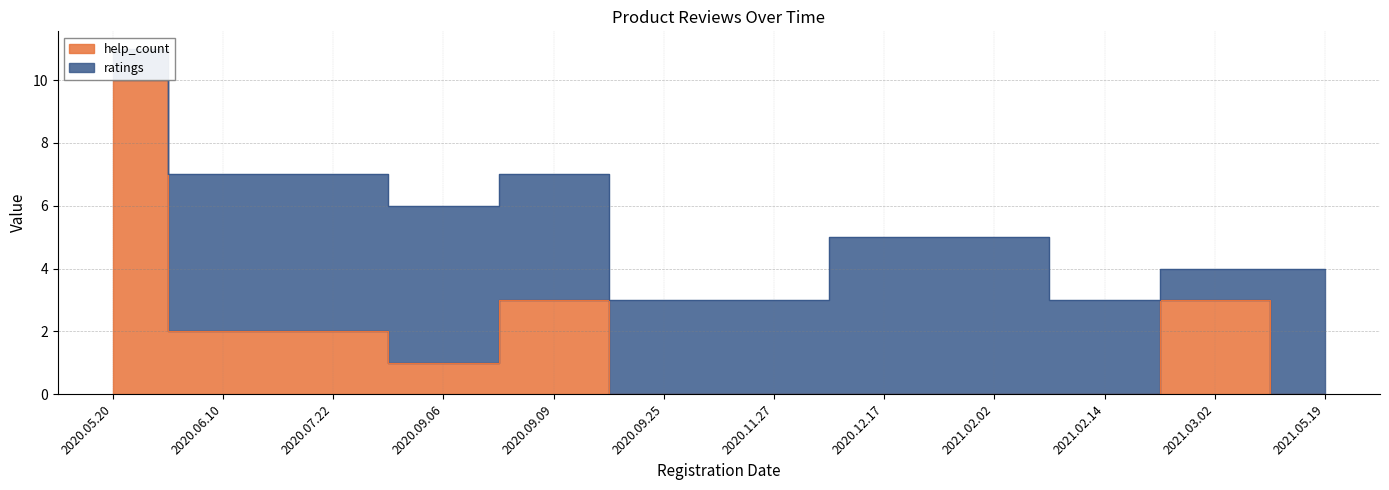

At which label does the data first exceed 1?

2020.05.20